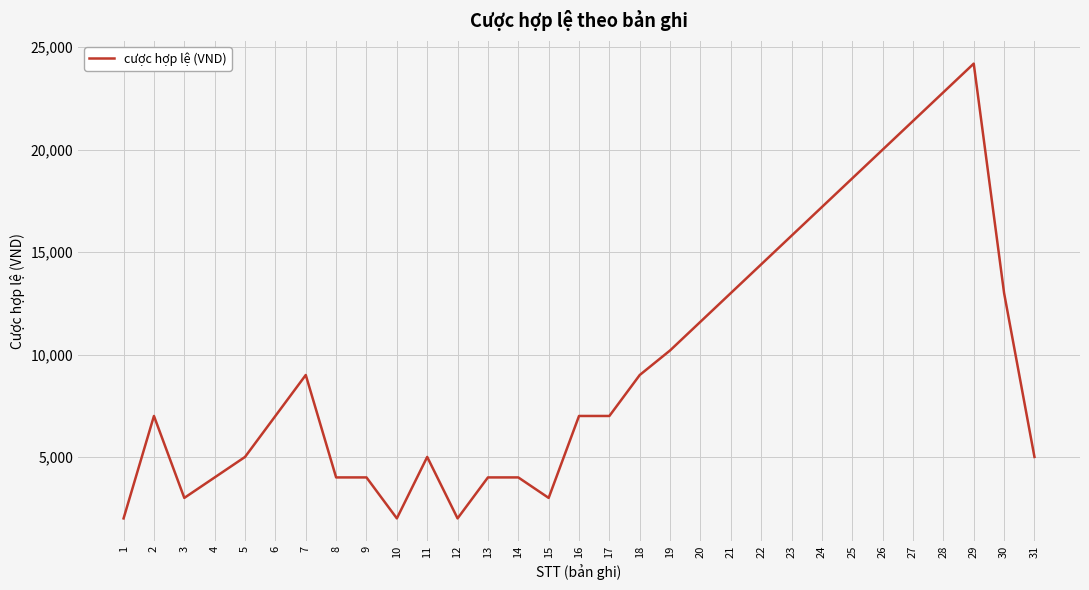

Is it true that the value at 9 is 7135?

False